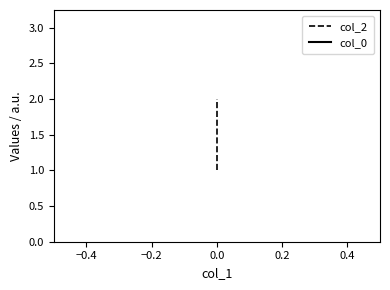

Does the chart display data point markers on the line(s)?

No